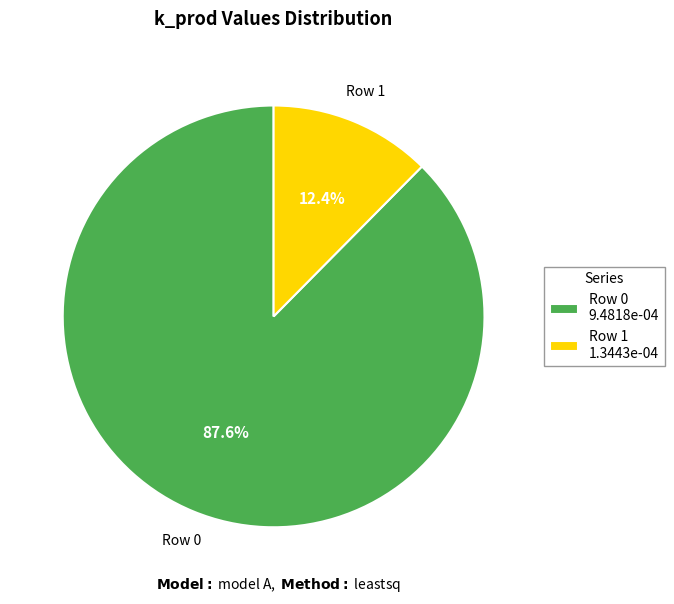

What is the smallest slice in the pie chart?

Row 1